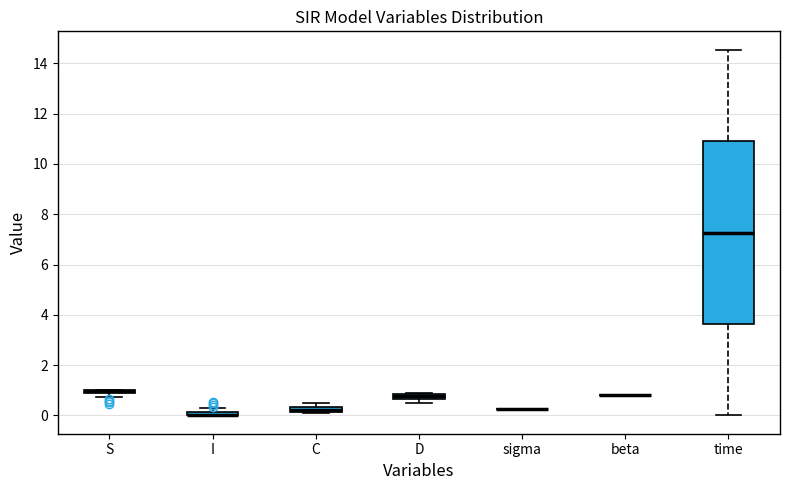

Where is the upper edge of the box for S on the y-axis? The values are not printed on the chart, so give them approximately, as read against the axis.

1.0